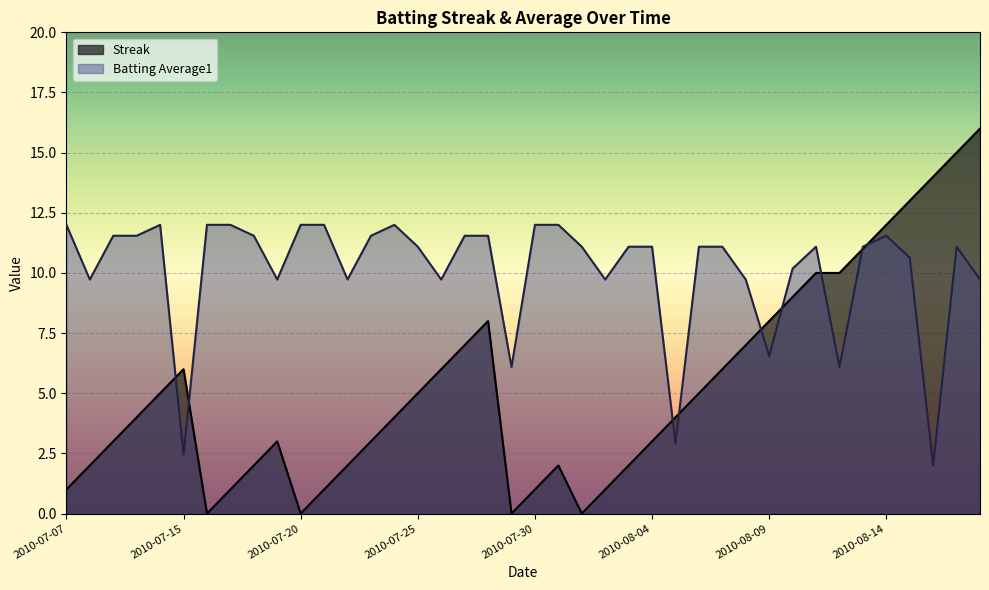

At which label is Batting Average1 closest to 7?

2010-08-09